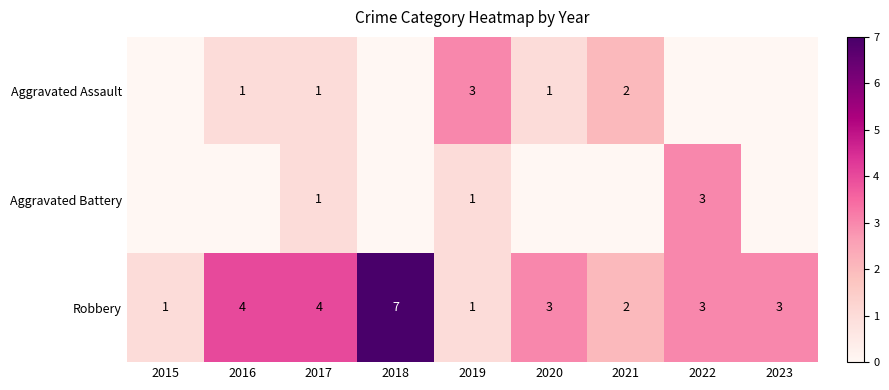

What is the sum of the Robbery values at 2020 and 2019?

4